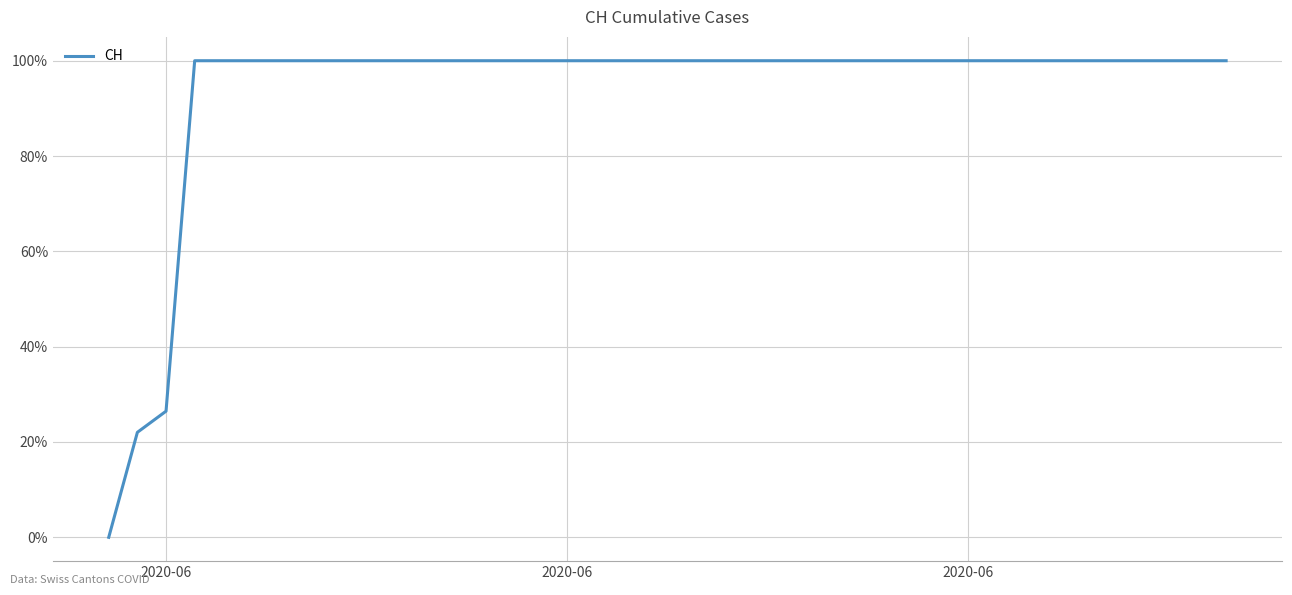

What is the maximum value shown in the chart?

100.0